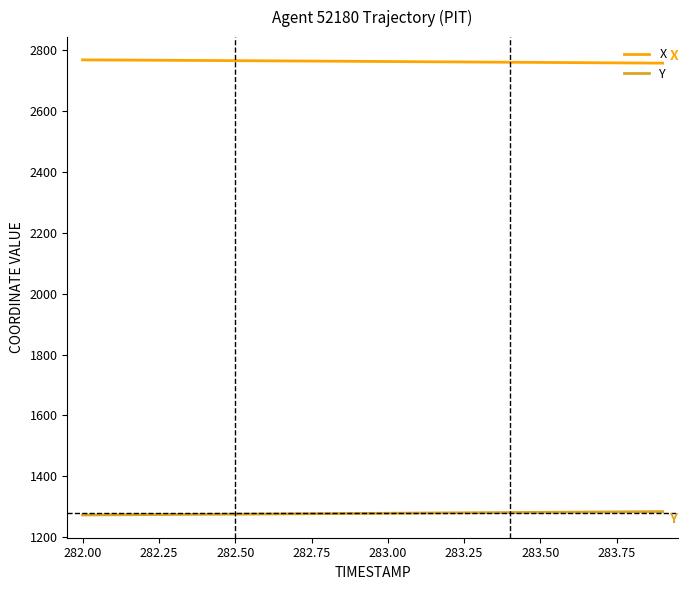

Rank the series by their average value, from highest to lowest.

X, Y